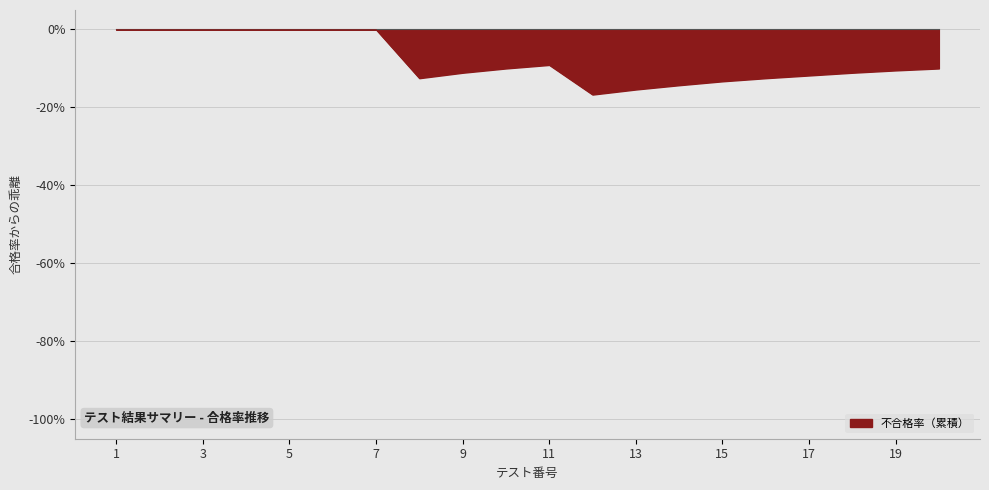

What is the smallest value displayed?

-16.7